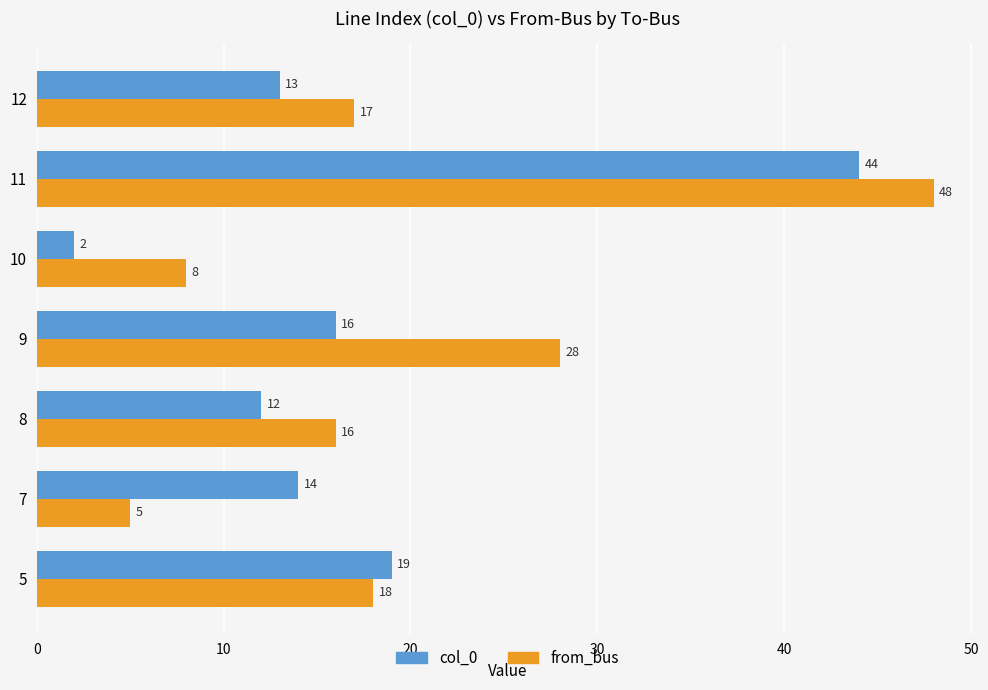

What is the highest value of the from_bus series?

48